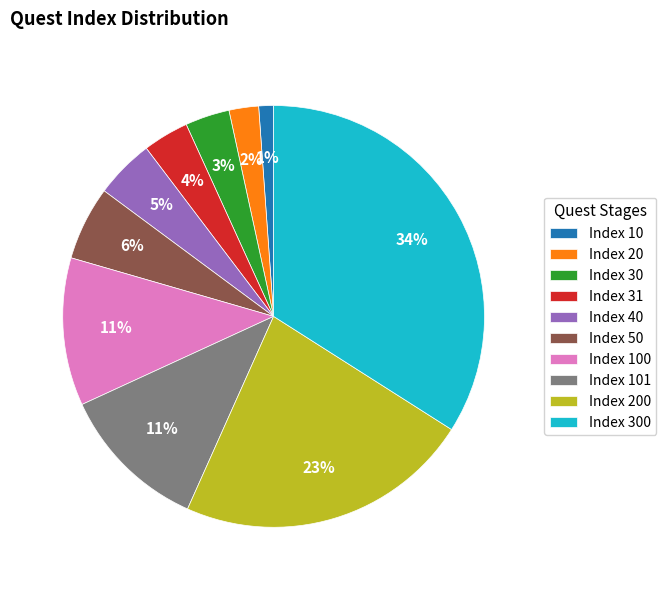

To the nearest percent, what percentage of the pie is Index 10?

1%